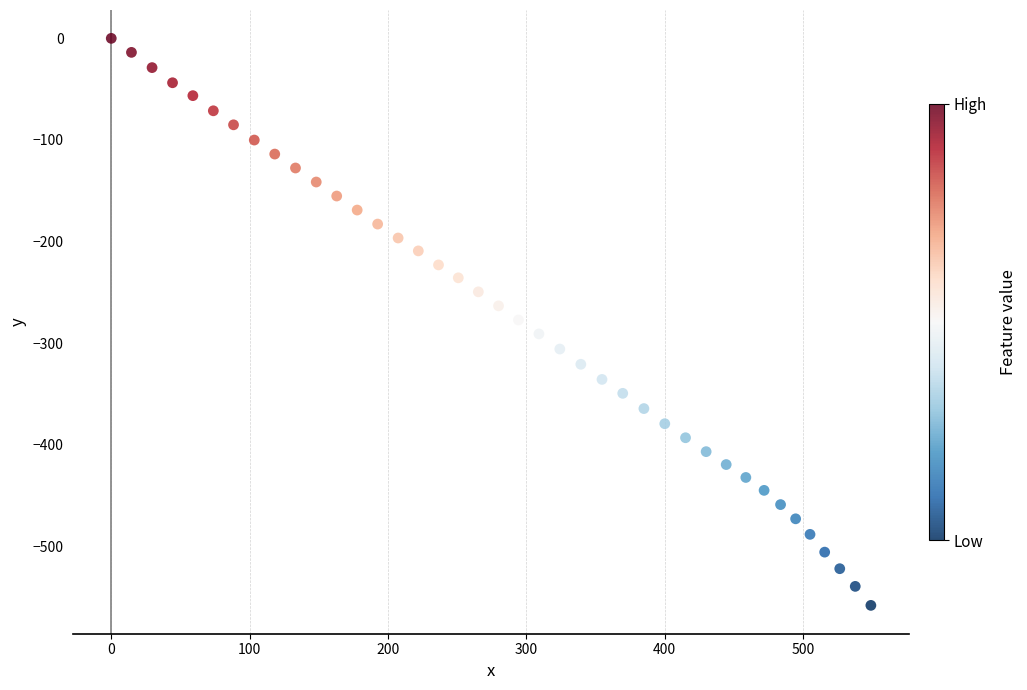

What is the range of X values (max minus min)?

549.2